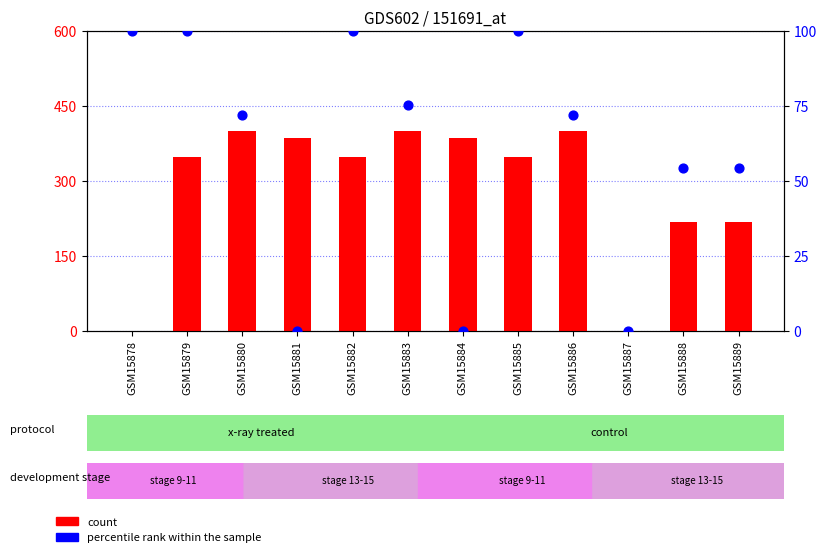

Which series contains the highest Y value?

count